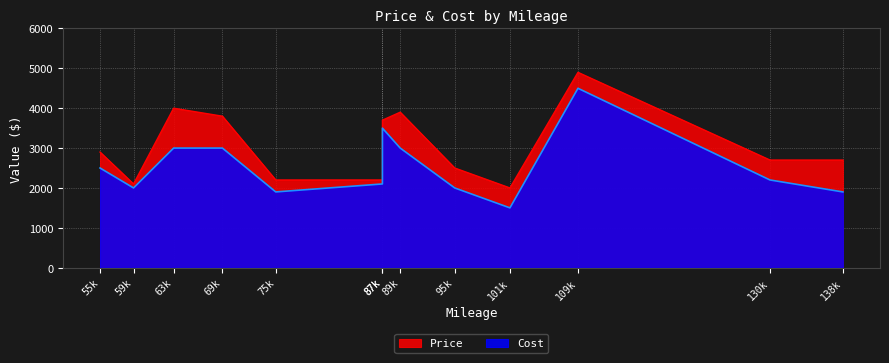

True or false: Cost and Price cross at least once.

False